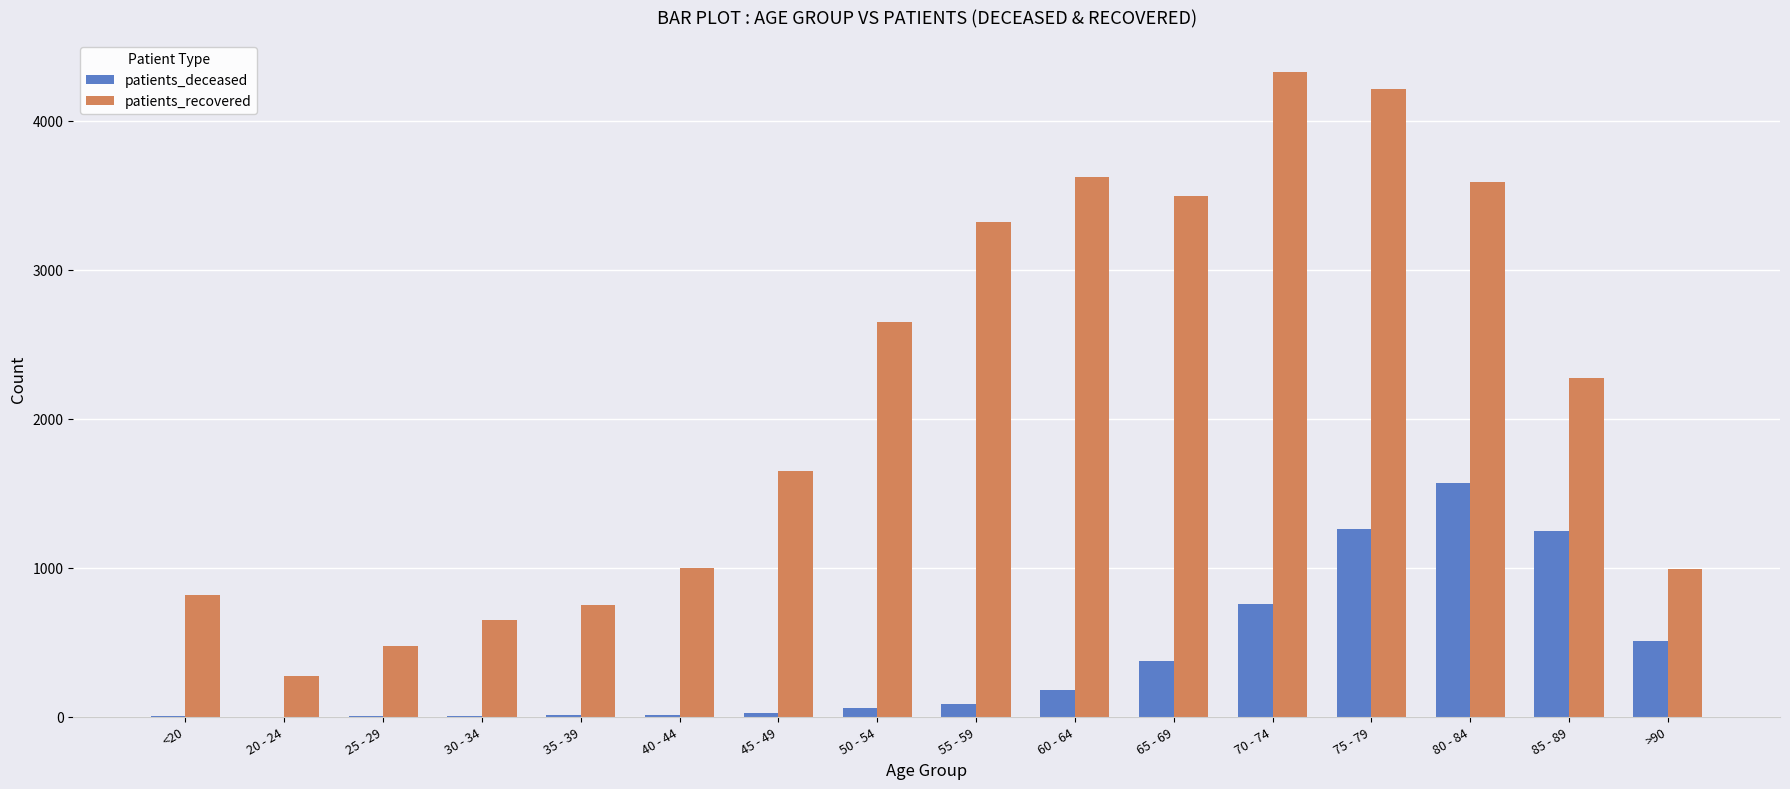

What is the greatest value displayed?

4327